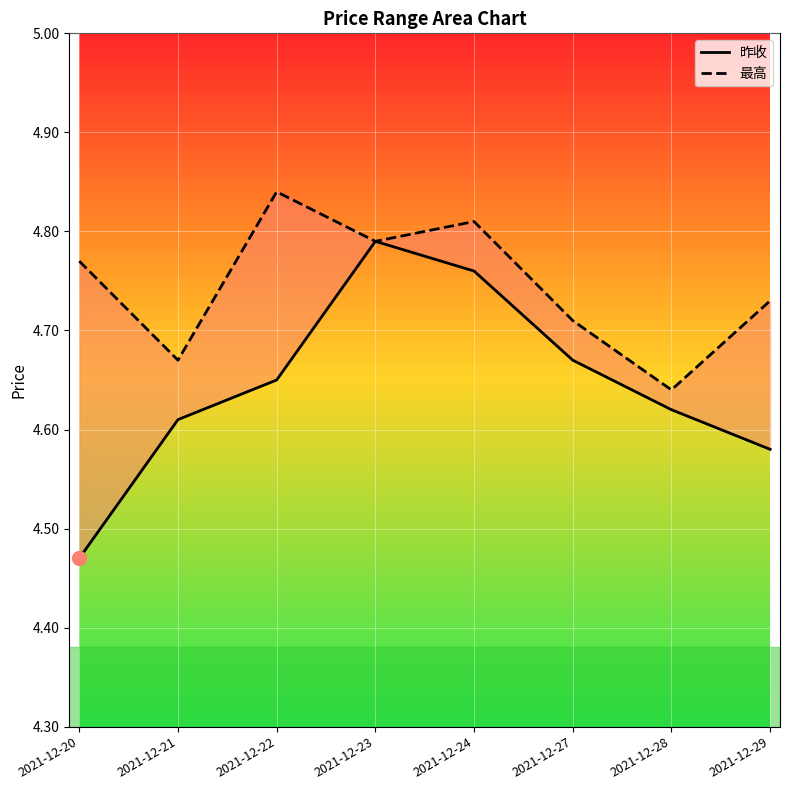

Reading left to right, list all the values displayed in this chart.

昨收: 2021-12-20=4.5	2021-12-21=4.6	2021-12-22=4.7	2021-12-23=4.8	2021-12-24=4.8	2021-12-27=4.7	2021-12-28=4.6	2021-12-29=4.6
最高: 2021-12-20=4.8	2021-12-21=4.7	2021-12-22=4.8	2021-12-23=4.8	2021-12-24=4.8	2021-12-27=4.7	2021-12-28=4.6	2021-12-29=4.7